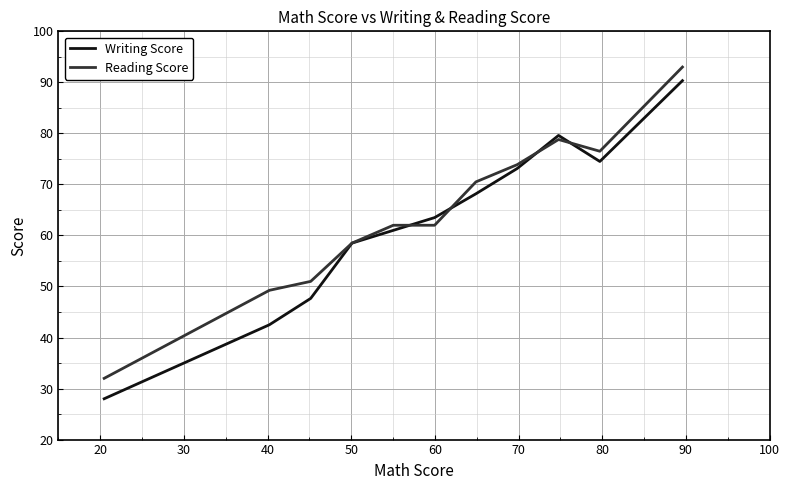

Which series has the largest range (max minus min)?

Writing Score